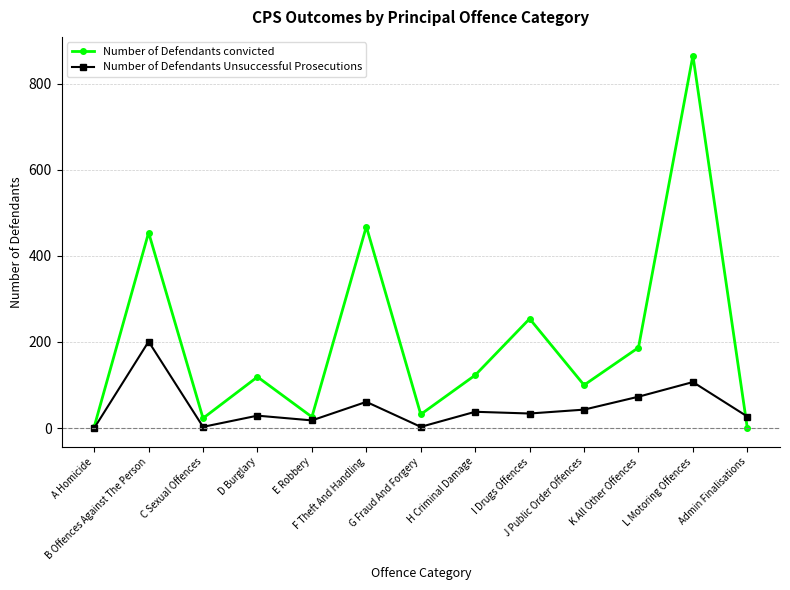

What is the difference between the maximum and minimum values in the Number of Defendants convicted series?

865